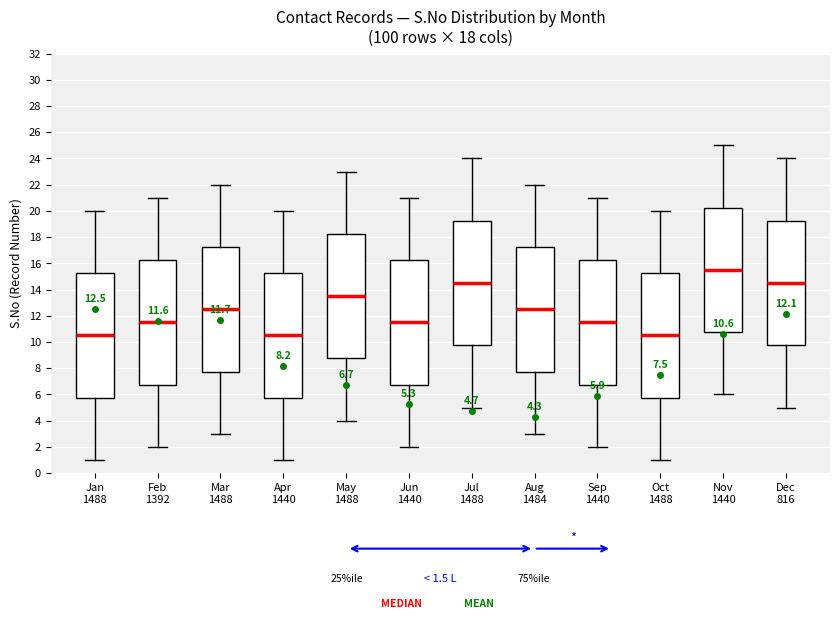

Which box has the highest median line?

Nov 1440